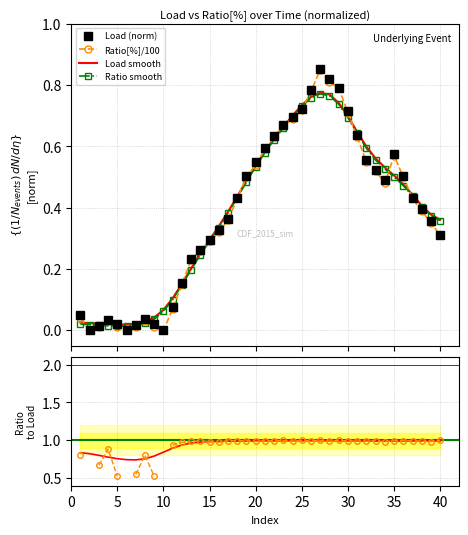

The Ratio smooth series shows 0.8 at 18. True or false?

False